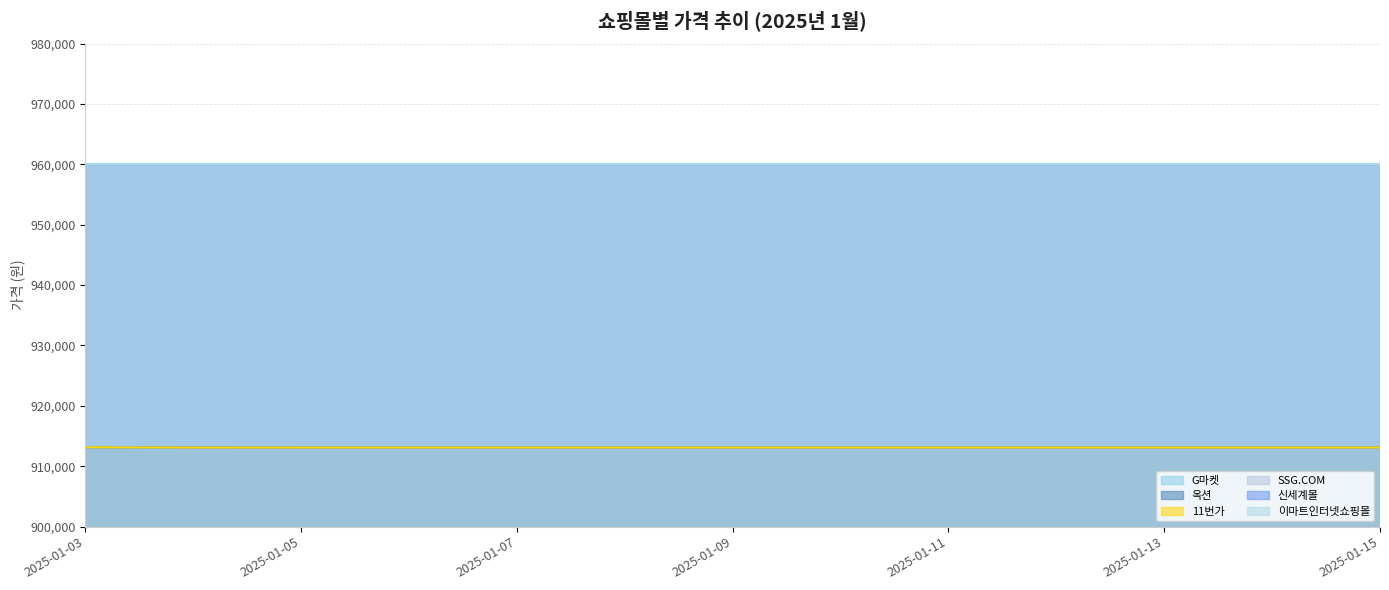

Is the value of G마켓 at 2025-01-12 greater than the value of 11번가 at 2025-01-07?

No